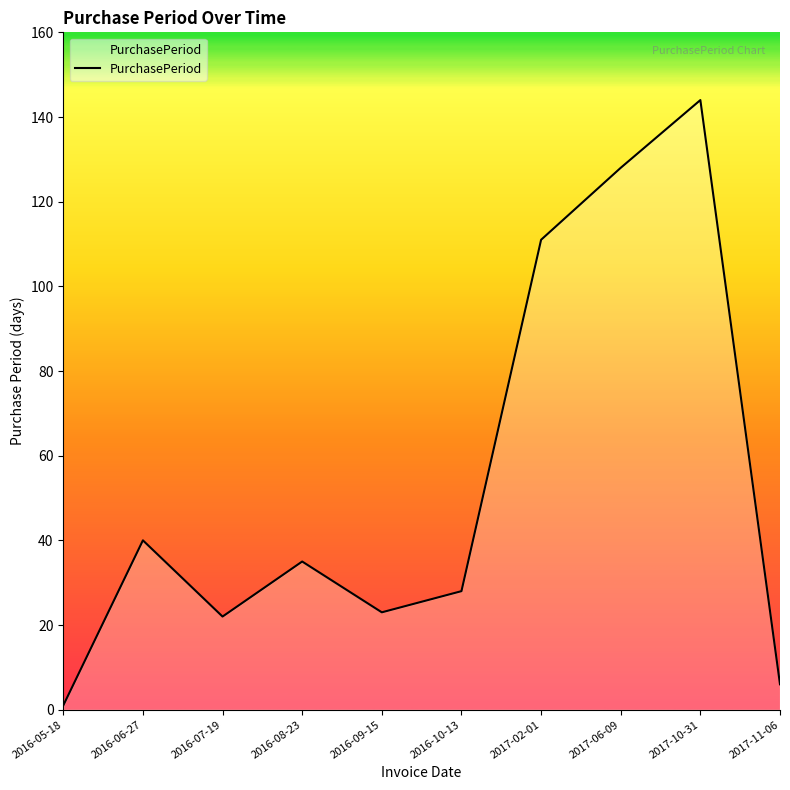

What position from the right is 2017-02-01?

4